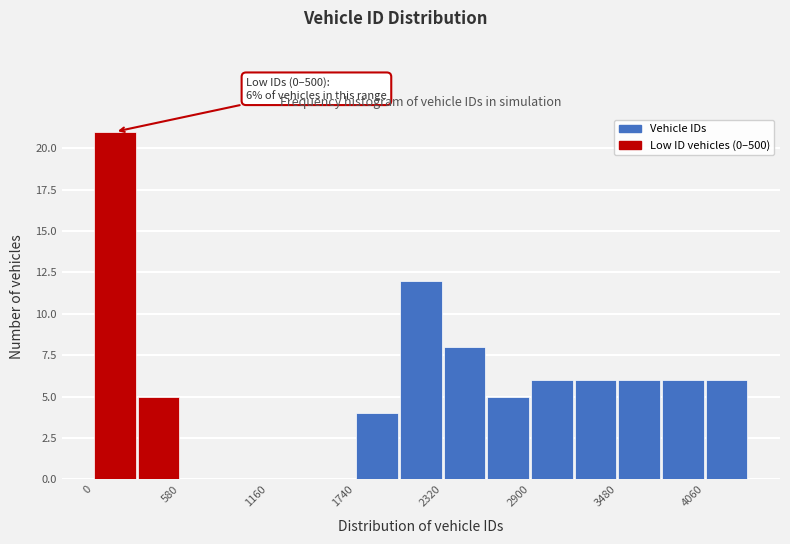

Around what value on the x-axis is the tallest bar? Give the approximate position of its centre, as read against the axis.

100